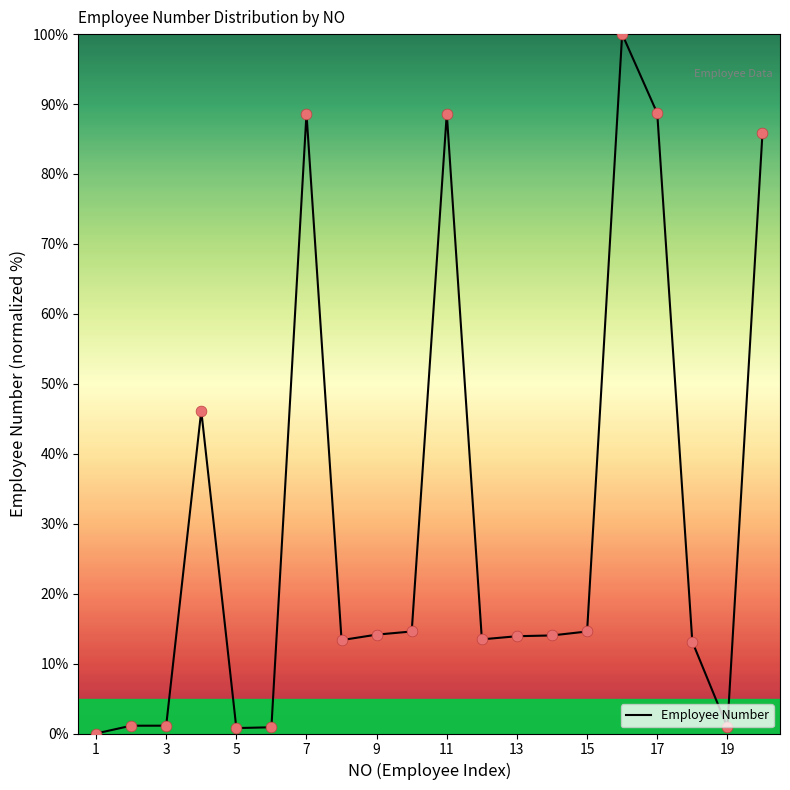

What is the difference between the maximum and minimum values?

100.0